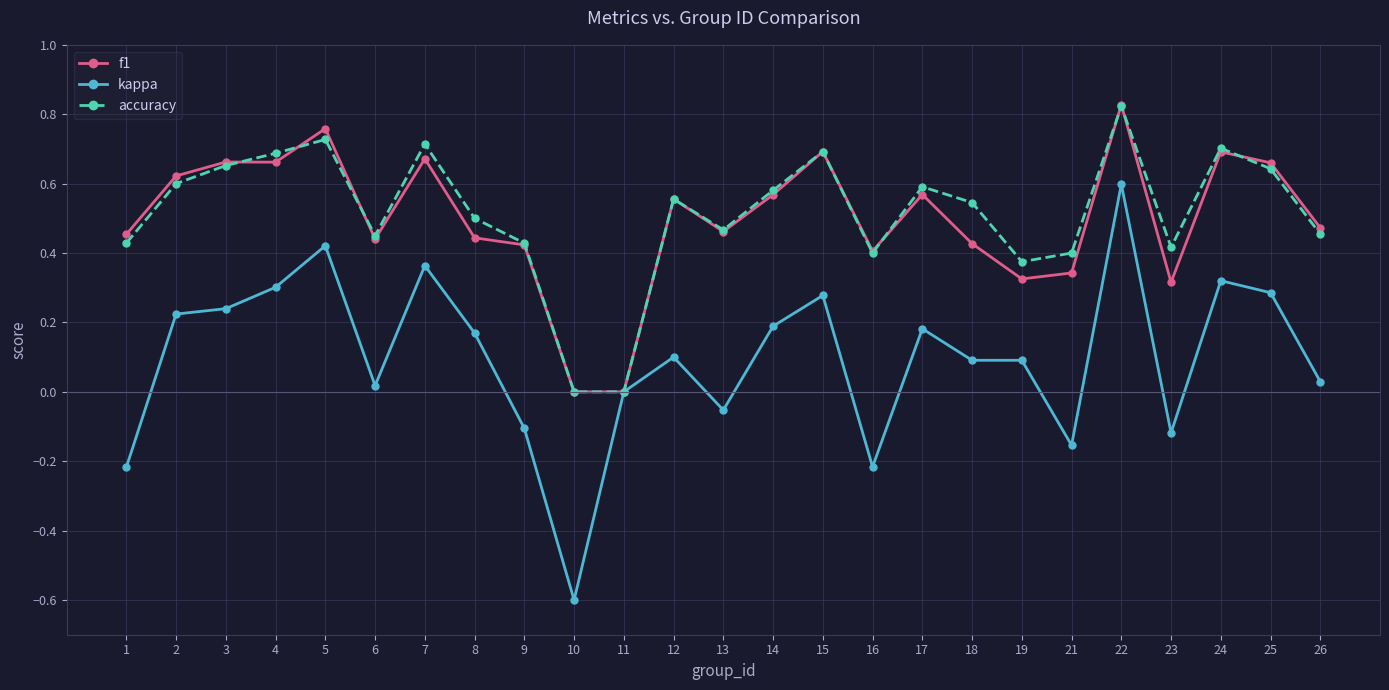

True or false: f1 has a value of 0.5 at 26.

True